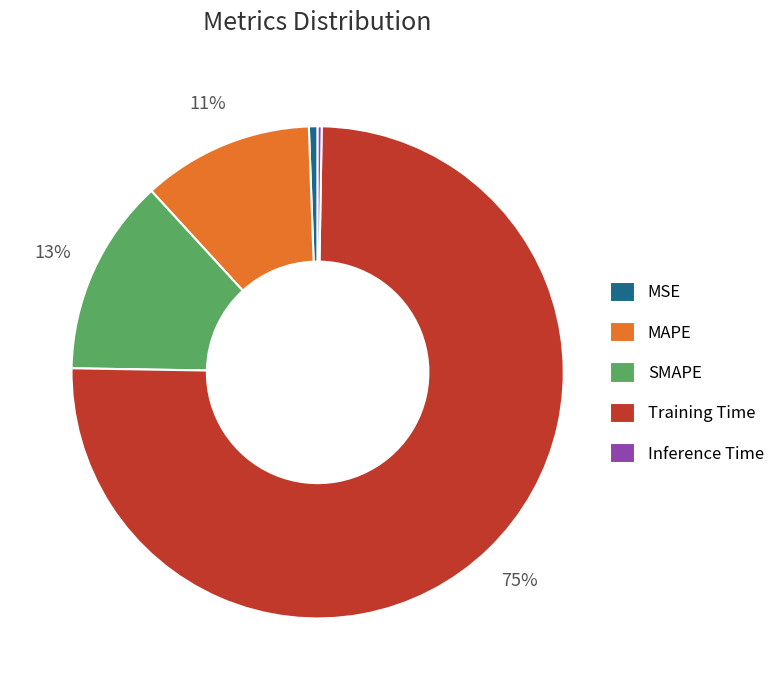

Which slice represents more than half of the pie?

Training Time